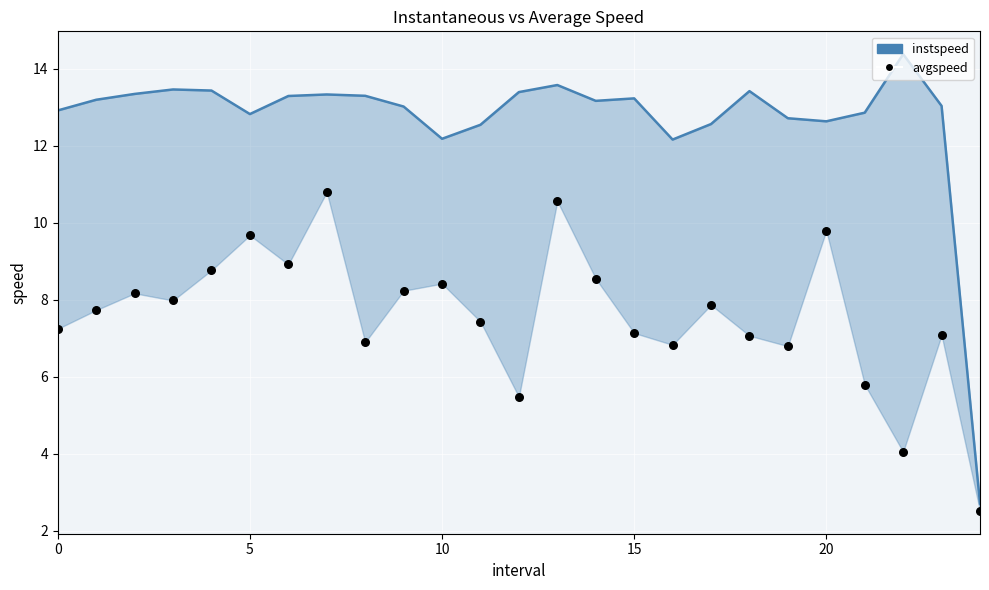

At which category is the sum across all series the highest?

13